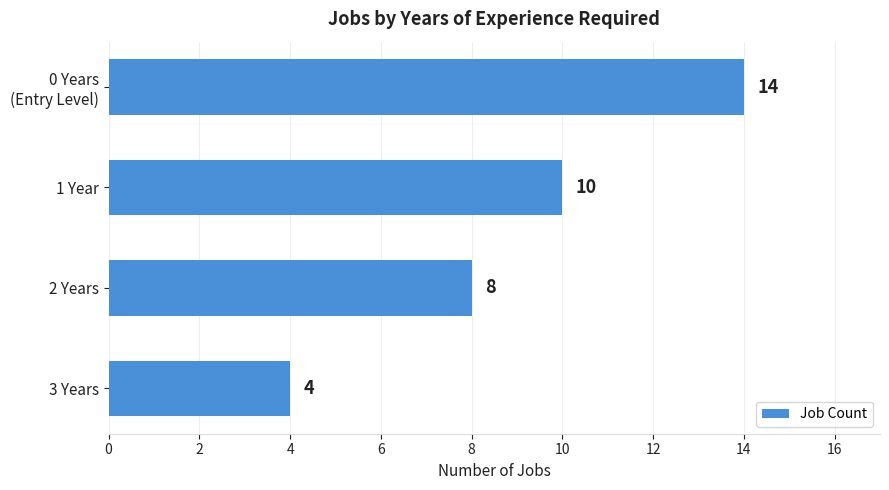

Rank the categories by value from highest to lowest.

0 Years
(Entry Level), 1 Year, 2 Years, 3 Years